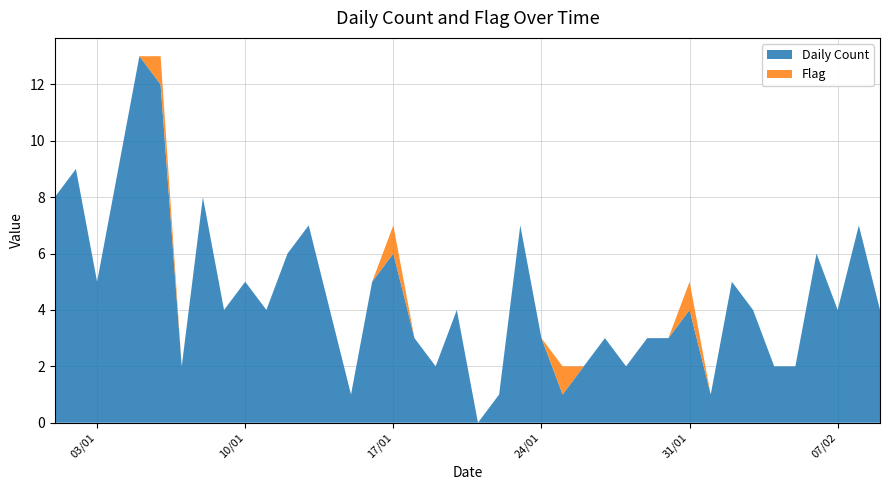

Reading left to right, transcribe all the data shown in this chart.

Daily Count: 8	9	5	9	13	12	2	8	4	5	4	6	7	4	1	5	6	3	2	4	0	1	7	3	1	2	3	2	3	3	4	1	5	4	2	2	6	4	7	4
Flag: 0	0	0	0	0	1	0	0	0	0	0	0	0	0	0	0	1	0	0	0	0	0	0	0	1	0	0	0	0	0	1	0	0	0	0	0	0	0	0	0